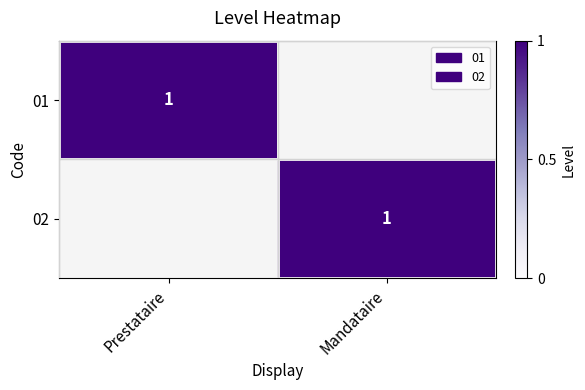

The 01 series shows 1 at Prestataire. True or false?

True